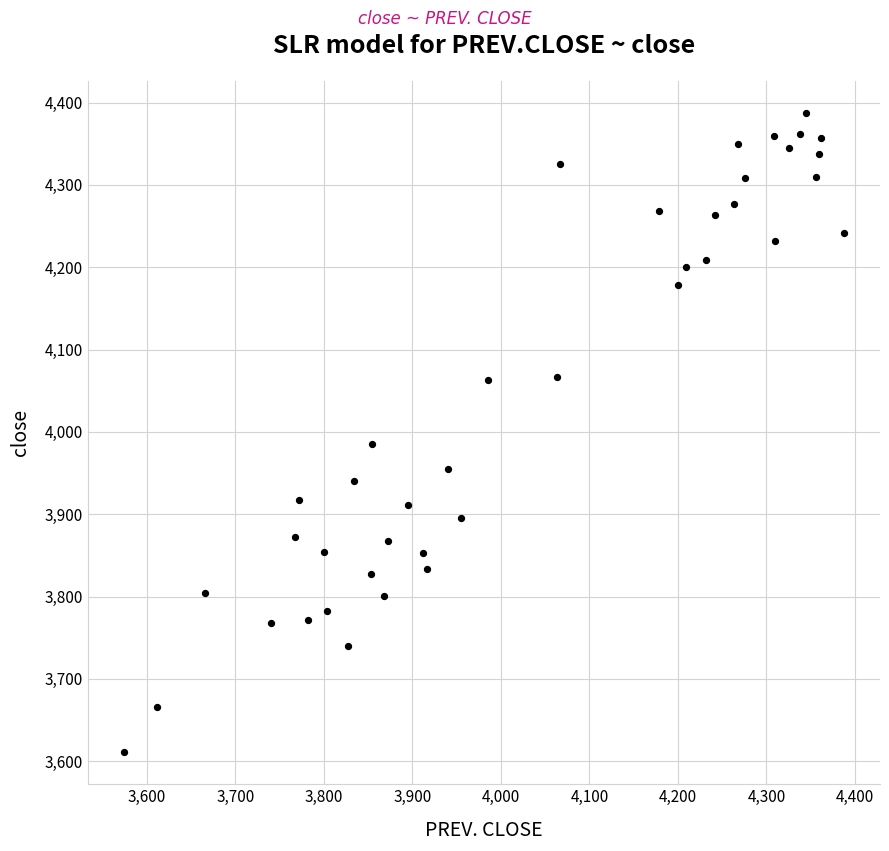

What is the range of Y values (max minus min)?

776.8